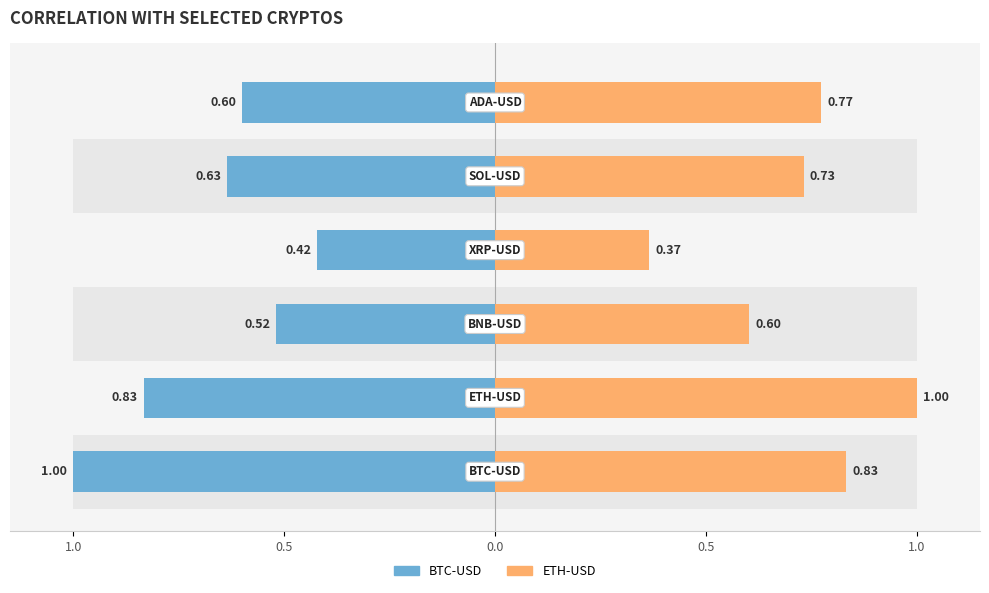

Which series has the largest total across all categories?

ETH-USD